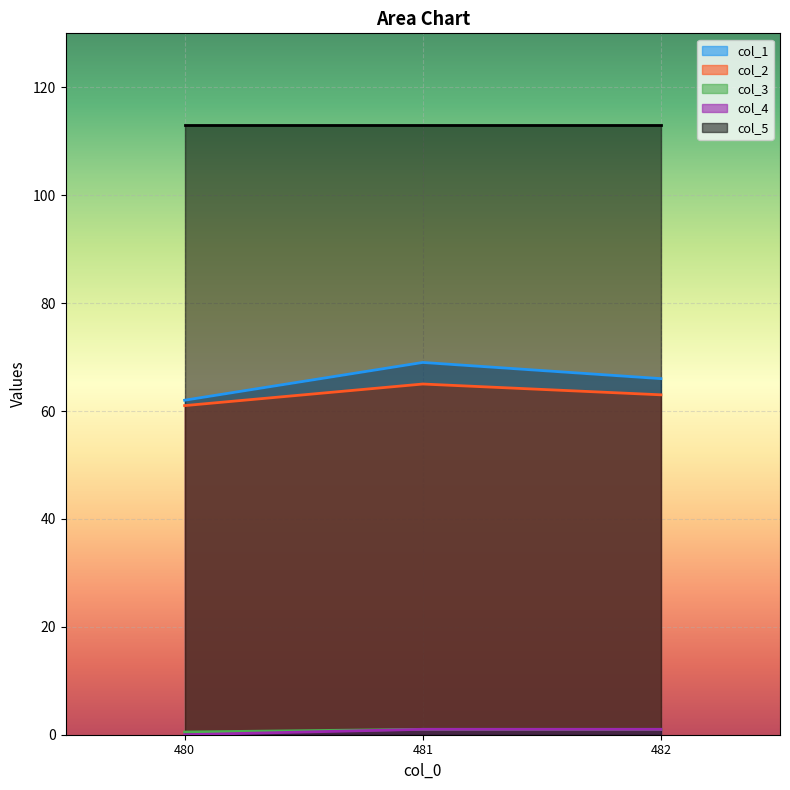

What is the sum of the col_4 values at 481.0 and 482.0?

2.0